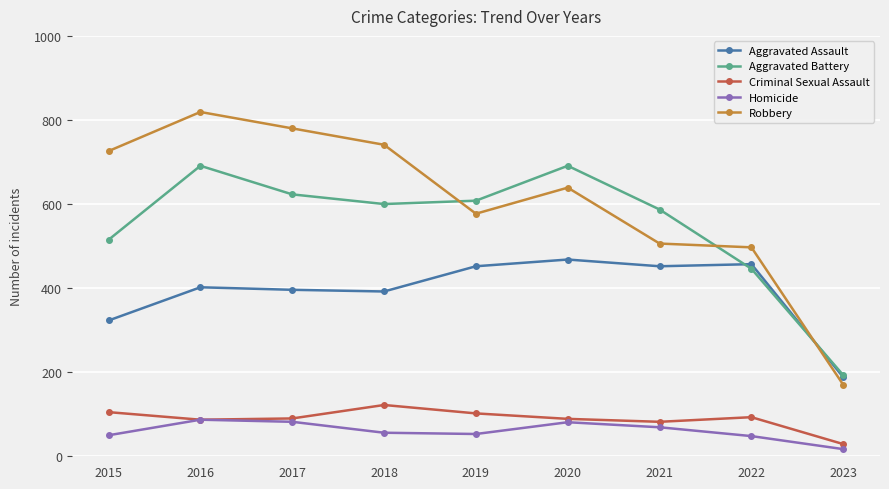

At which category does Aggravated Battery reach its first local peak?

2016